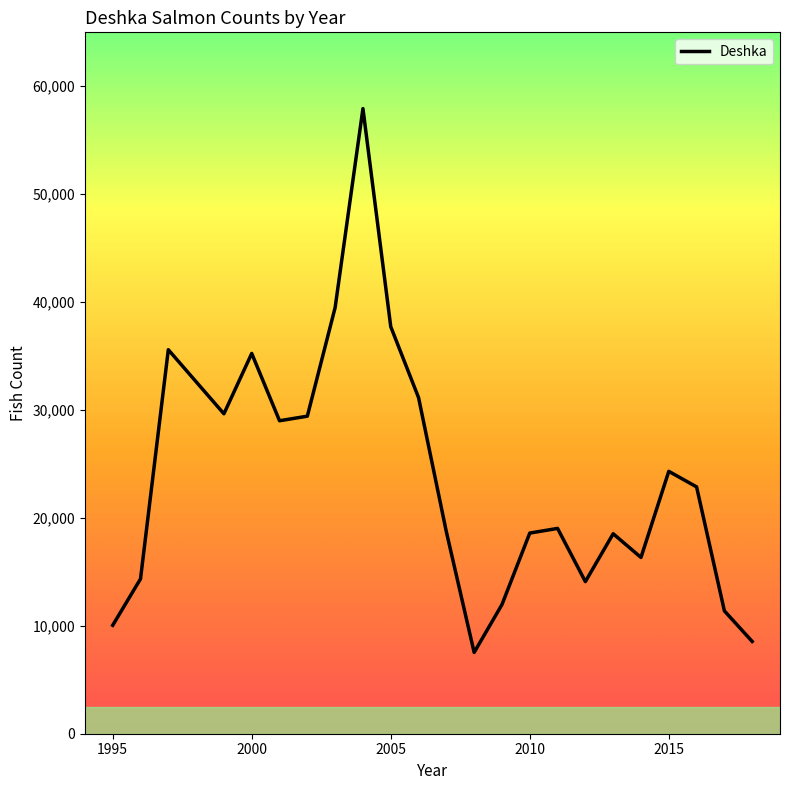

What is the difference between the maximum and minimum values?

50401